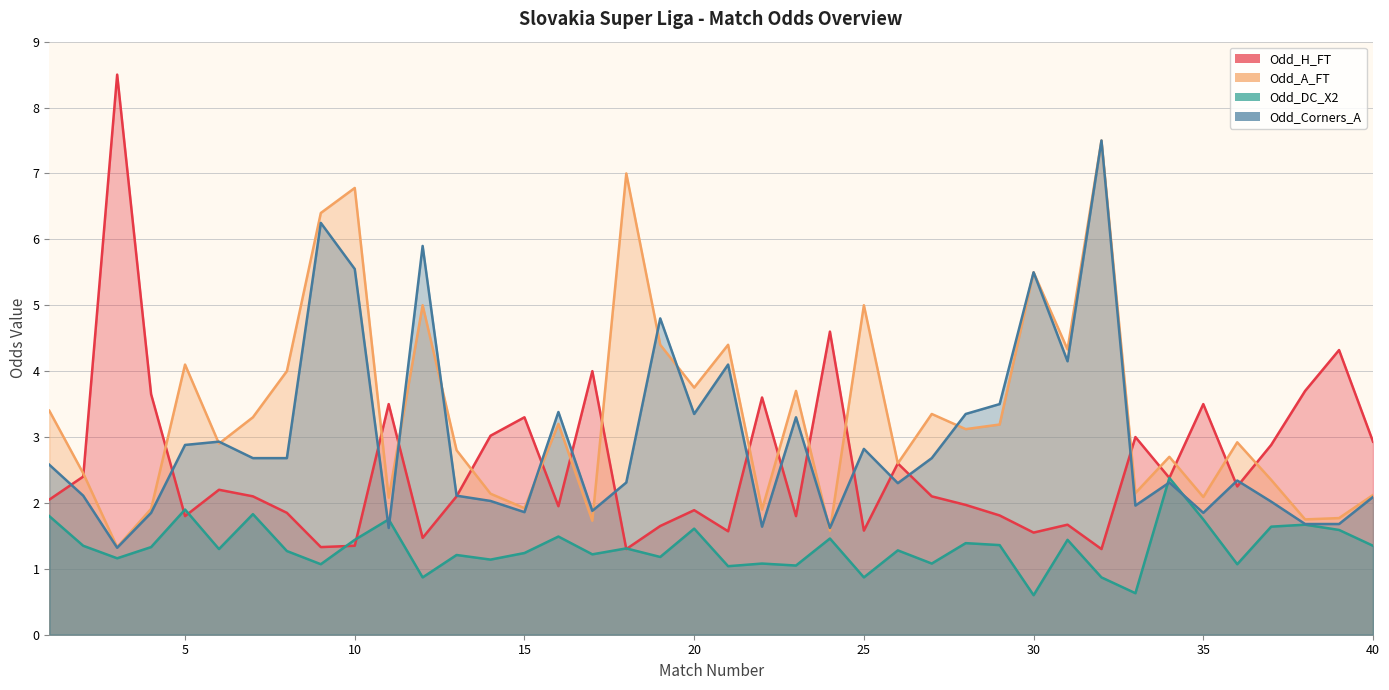

Between which two adjacent categories do Odd_H_FT and Odd_DC_X2 first intersect?

4 and 5